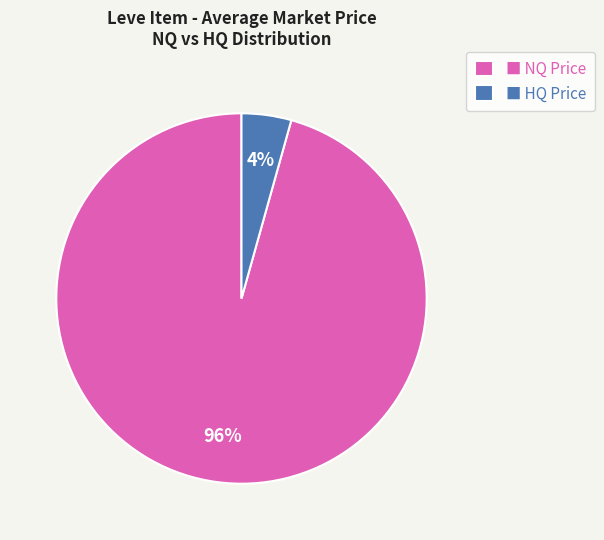

Is it true that ■ HQ Price is 4% of the pie?

True